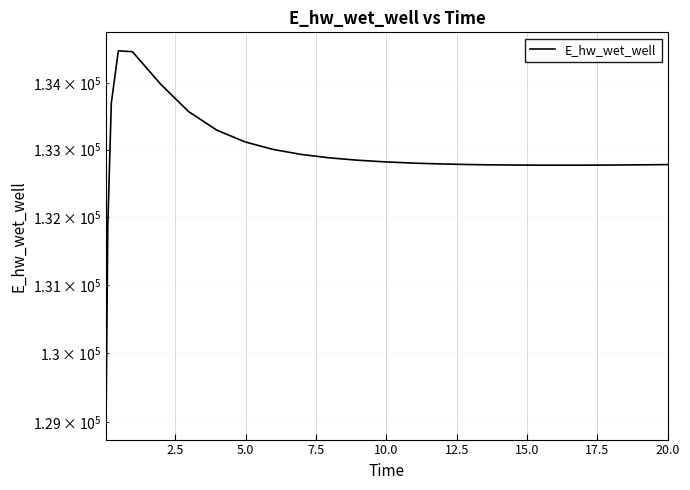

What is the label of the 6th point from the left?

12.5